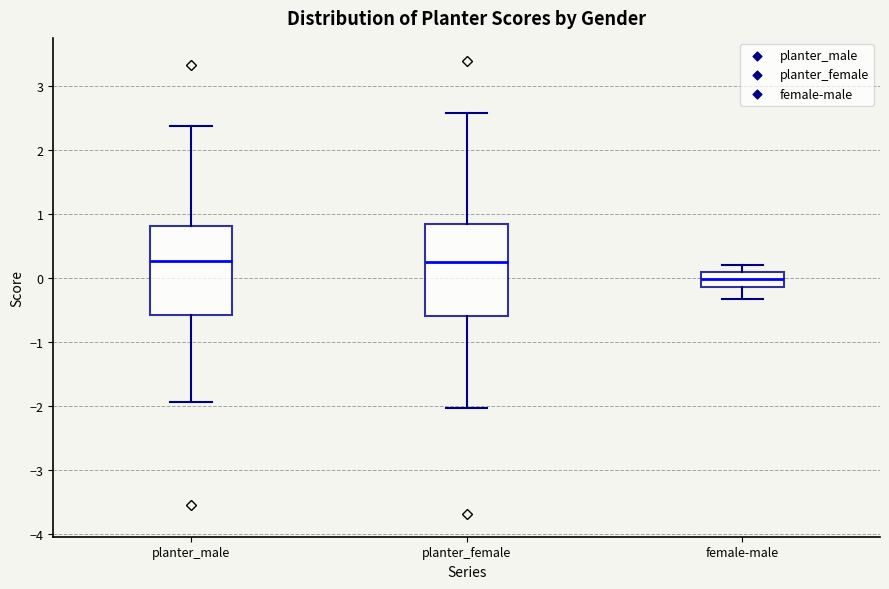

Reading left to right, transcribe this box plot: for each box, give where its median line is, the range the box spans, and where its two whiskers end, as read against the y-axis. The values are not printed on the chart, so give them approximately, as read against the axis.

planter_male: median 0.3, box -0.6 to 0.8, whiskers -1.9 to 2.4
planter_female: median 0.3, box -0.6 to 0.8, whiskers -2.0 to 2.6
female-male: median 0.0, box -0.1 to 0.1, whiskers -0.3 to 0.2